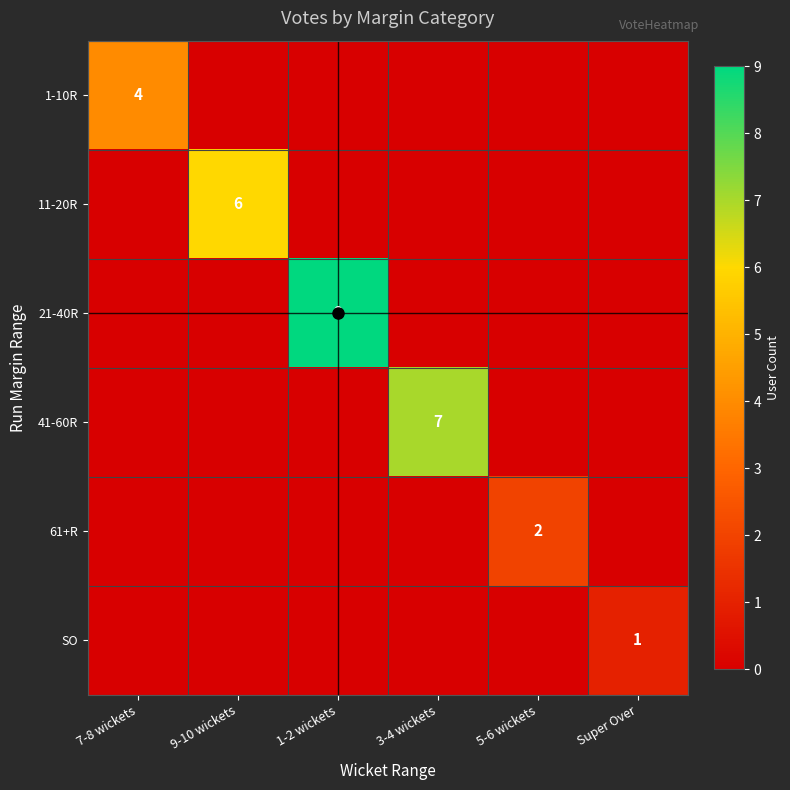

The 61+R series shows 2 at 5-6 wickets. True or false?

True